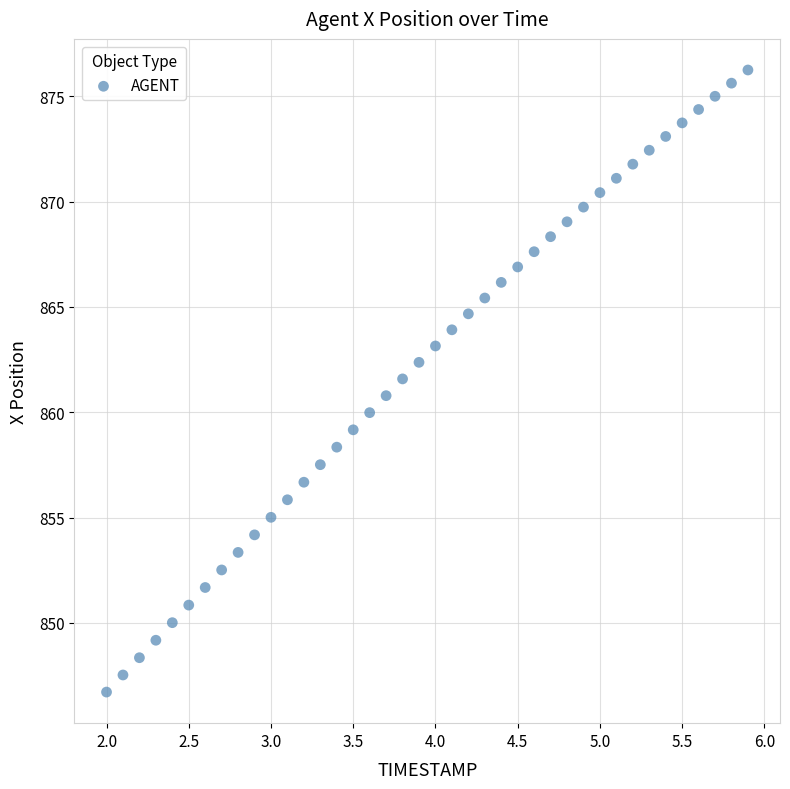

What is the range of Y values (max minus min)?

29.5